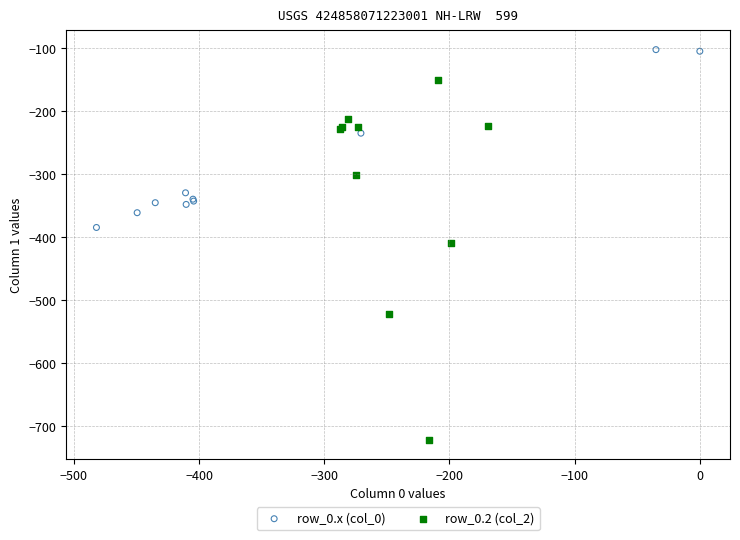

Which series has the largest Y range (max minus min)?

row_0.2 (col_2)